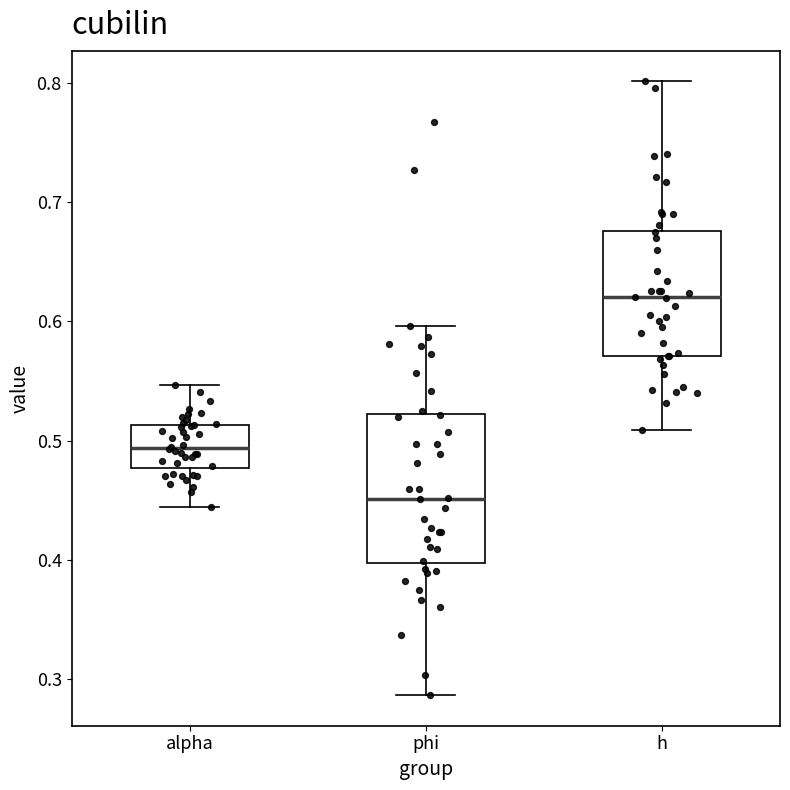

Reading left to right, read every box against the y-axis: the position of its median line, the range the box covers, and the ends of its whiskers. The values are not printed on the chart, so give them approximately, as read against the axis.

alpha: median 0.49, box 0.48 to 0.51, whiskers 0.44 to 0.55
phi: median 0.45, box 0.40 to 0.52, whiskers 0.29 to 0.60
h: median 0.62, box 0.57 to 0.68, whiskers 0.51 to 0.80